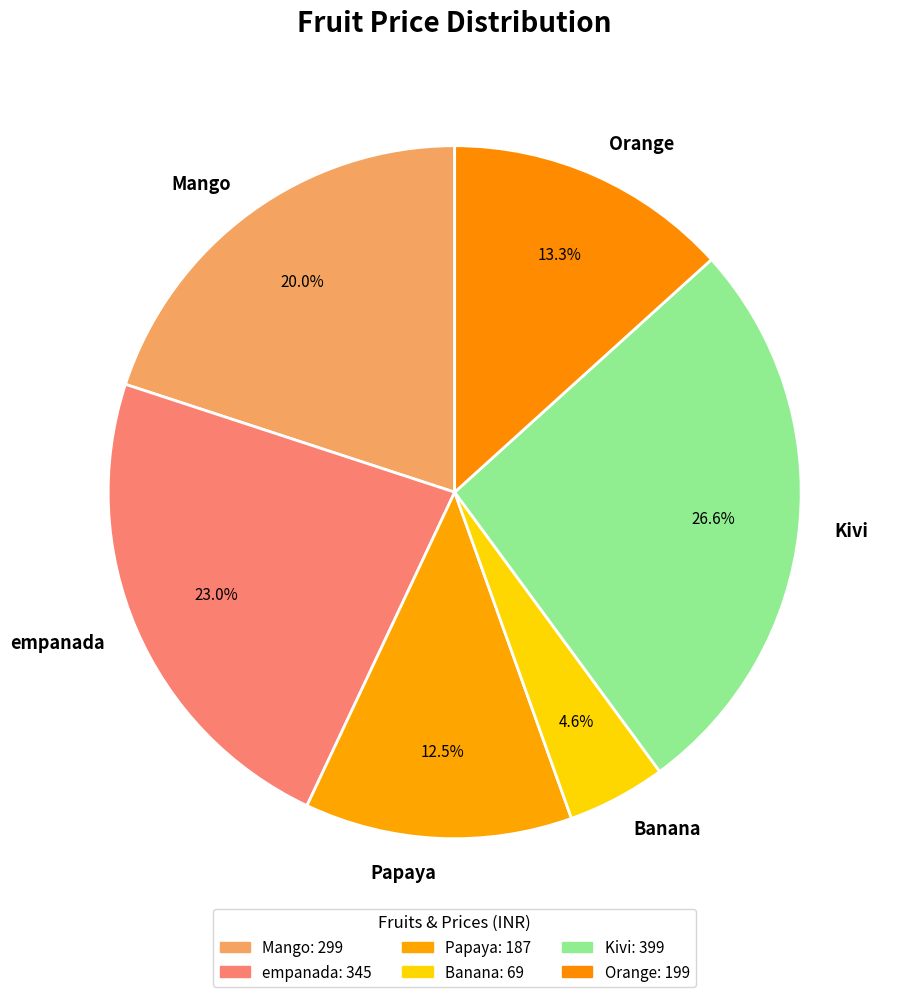

Rank the categories by value from lowest to highest.

Banana, Papaya, Orange, Mango, empanada, Kivi